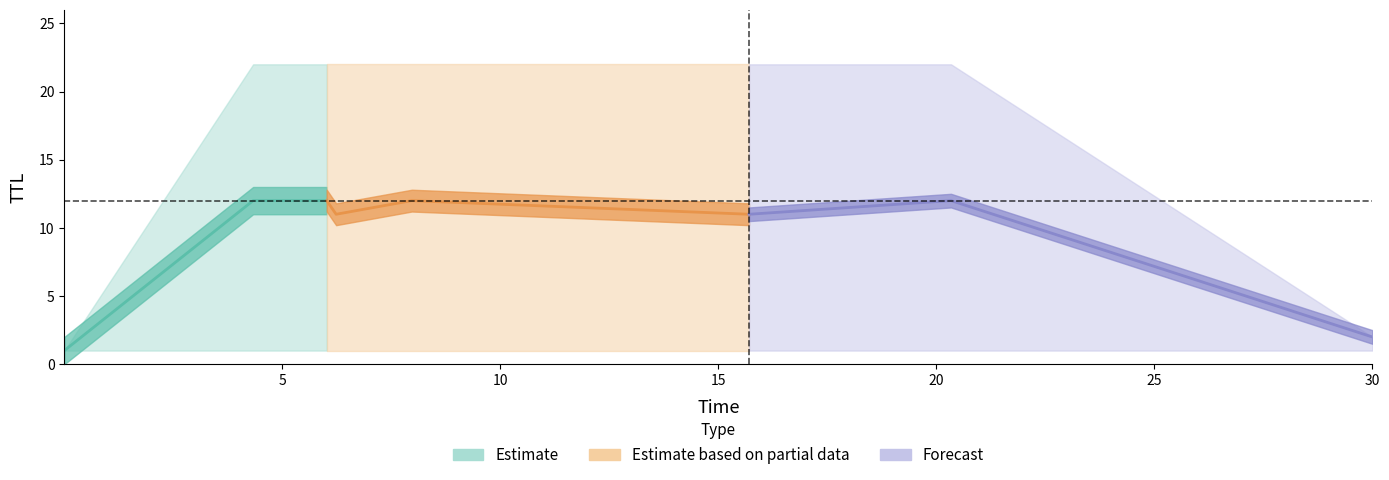

True or false: TTL_1 and TTL_2 intersect in this chart.

False